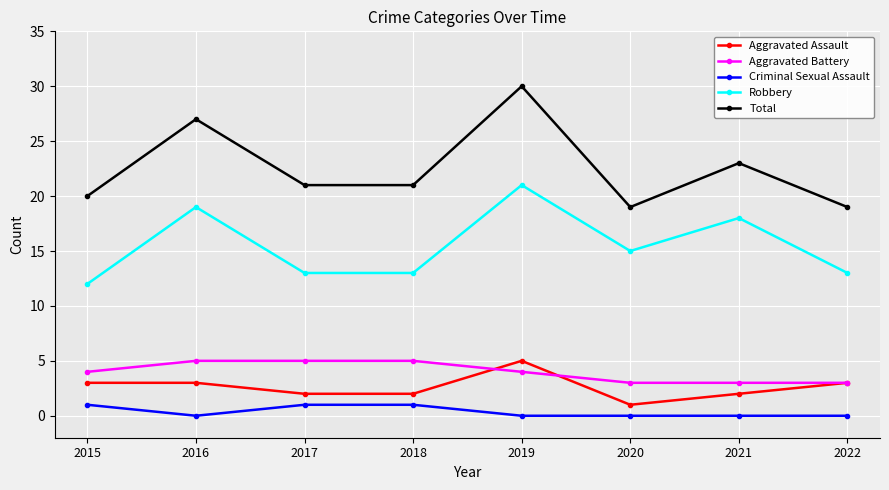

What is the sum of the Criminal Sexual Assault values at 2018 and 2017?

2